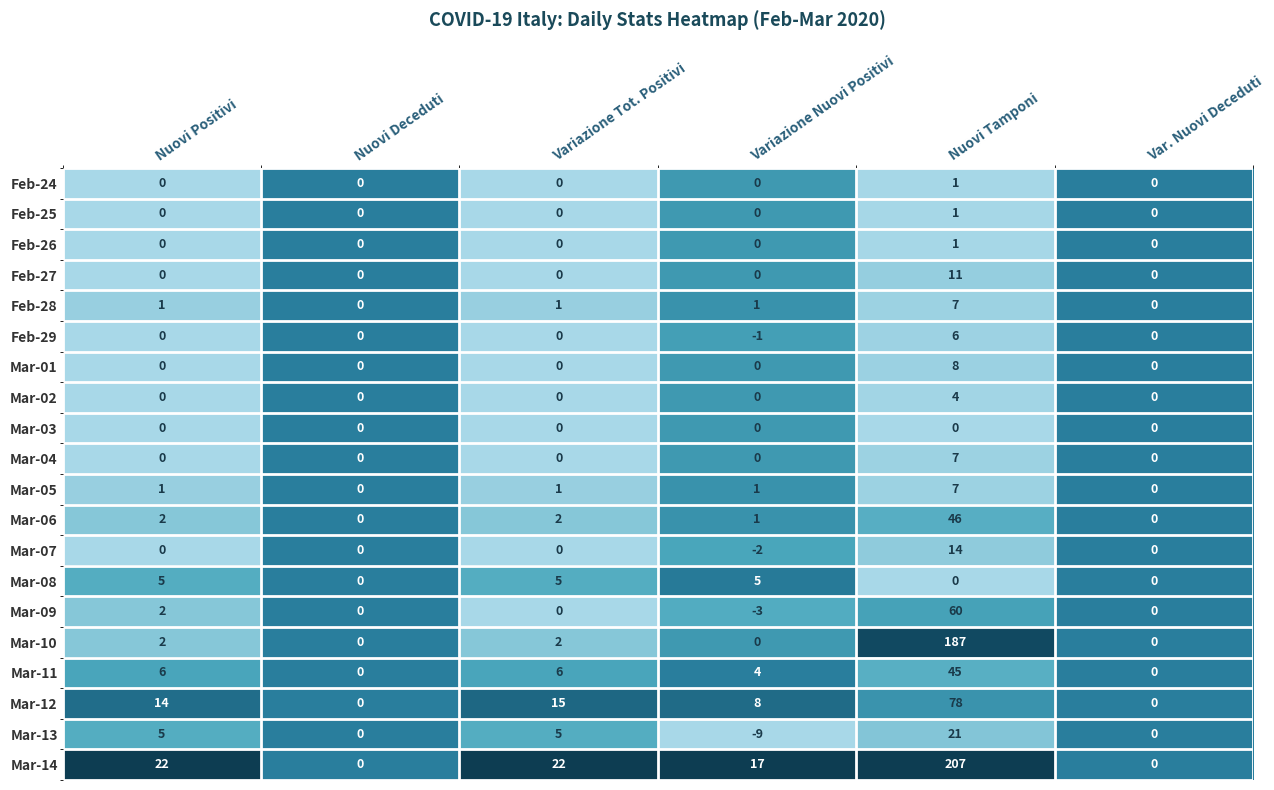

Which series has the largest range (max minus min)?

Mar-14